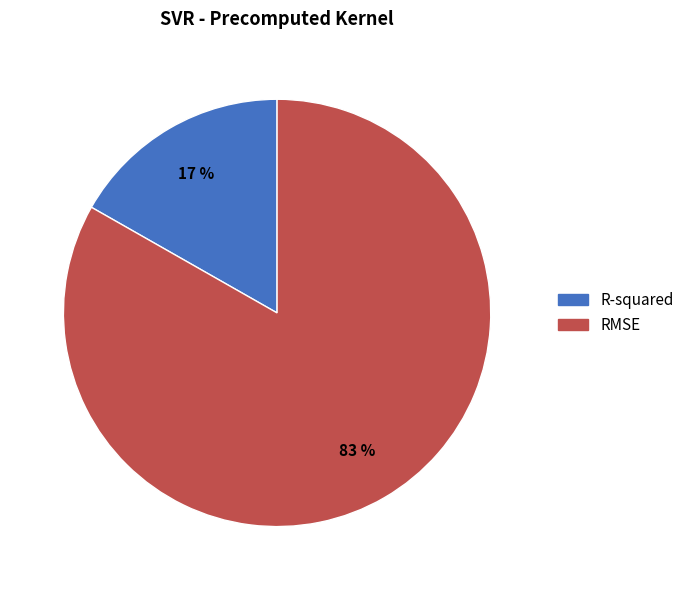

What is the largest slice in the pie chart?

RMSE